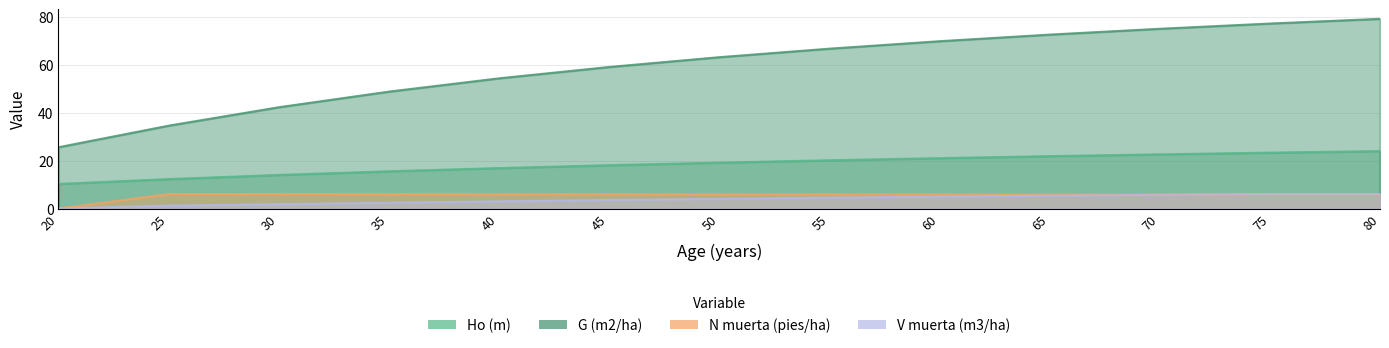

What are all the series names shown in the legend?

Ho (m), G (m2/ha), N muerta (pies/ha), V muerta (m3/ha)